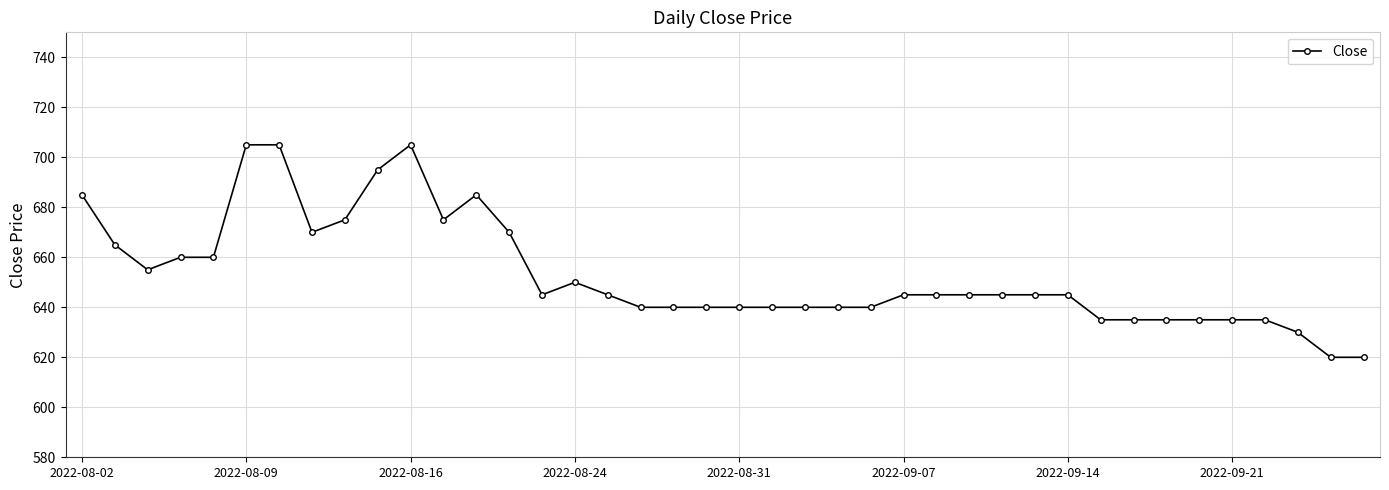

How many categories are shown in the chart?

40